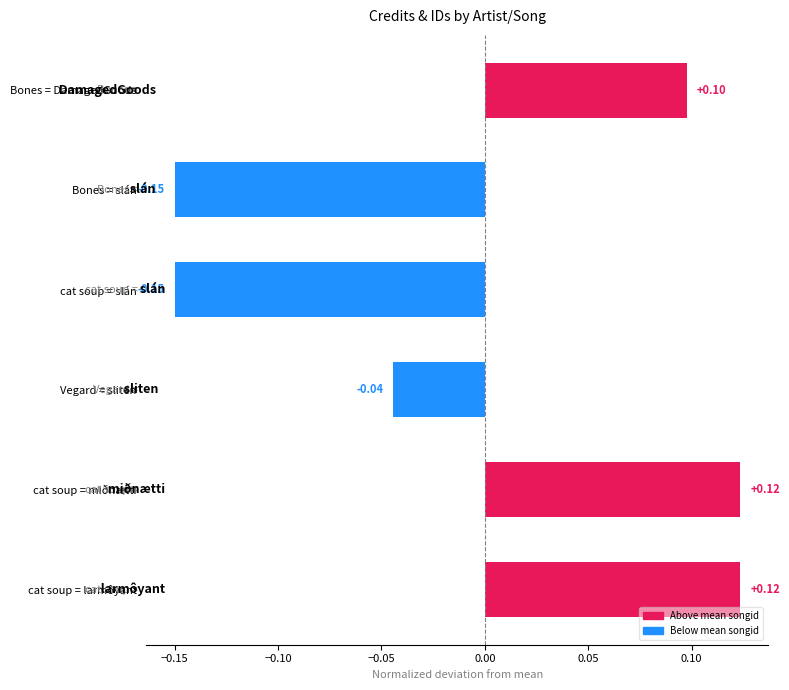

How many data points are above 0?

3